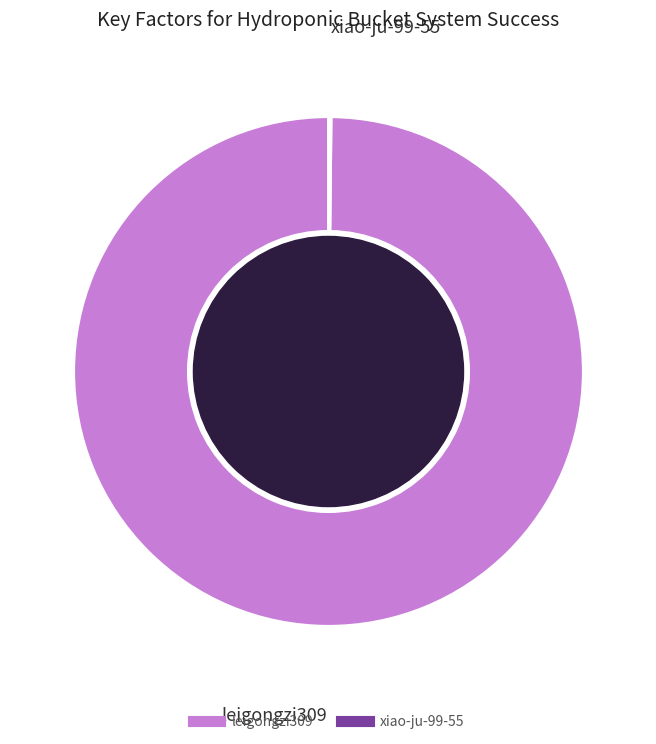

True or false: leigongzi309 accounts for 100% of the total.

True